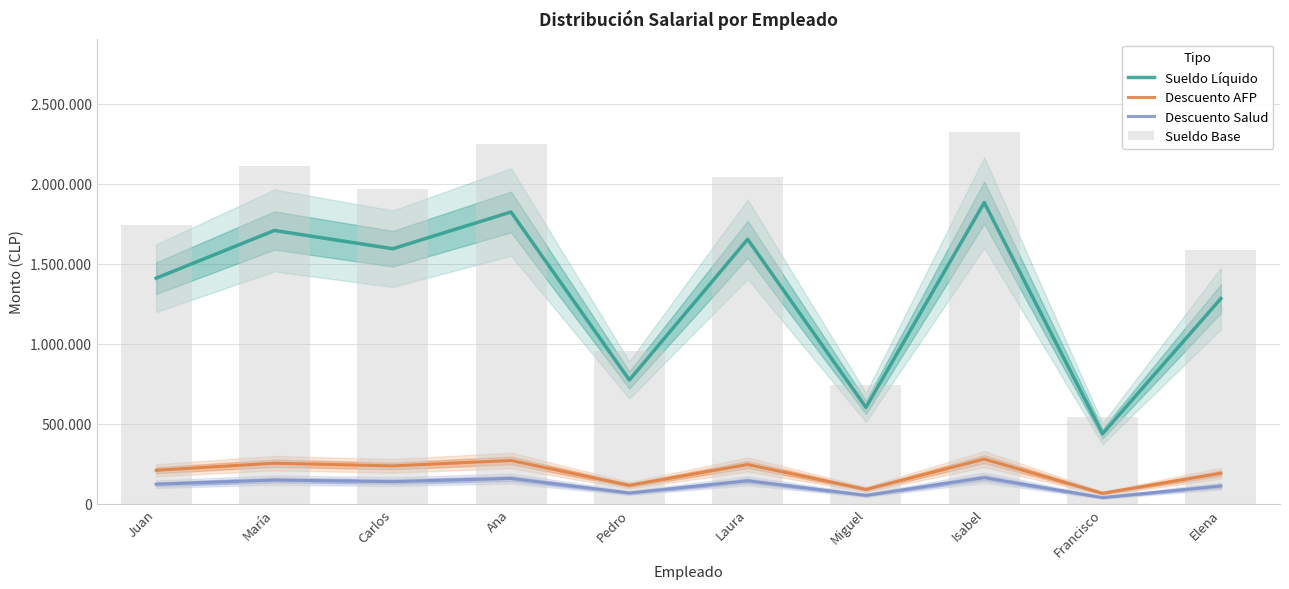

What is the difference between the maximum and minimum values in the Descuento AFP series?

214109.2